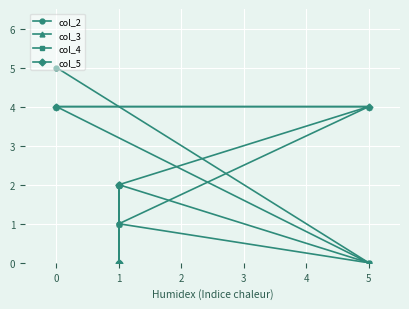

After their last crossing, which series has the higher values: col_3 or col_2?

col_3